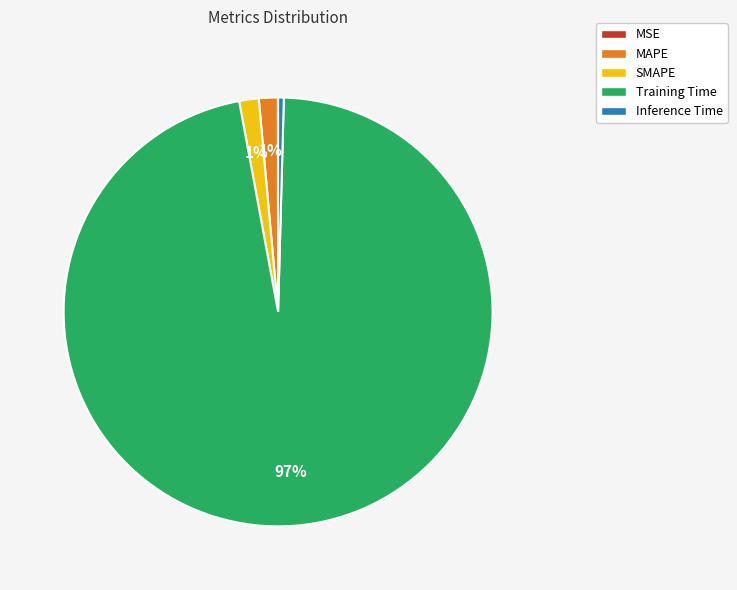

True or false: SMAPE accounts for 1% of the total.

True